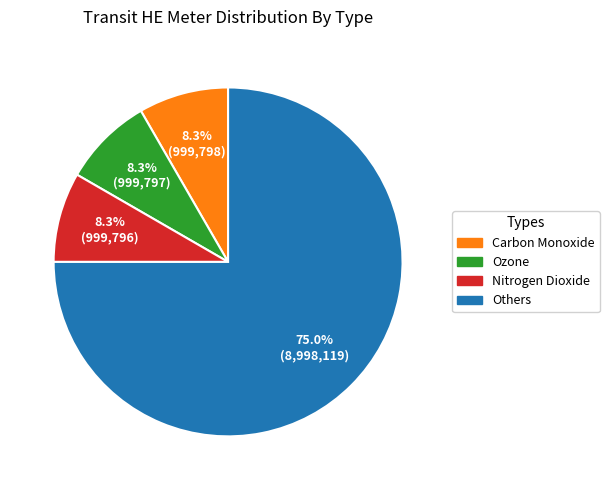

Which slice is the largest?

Others